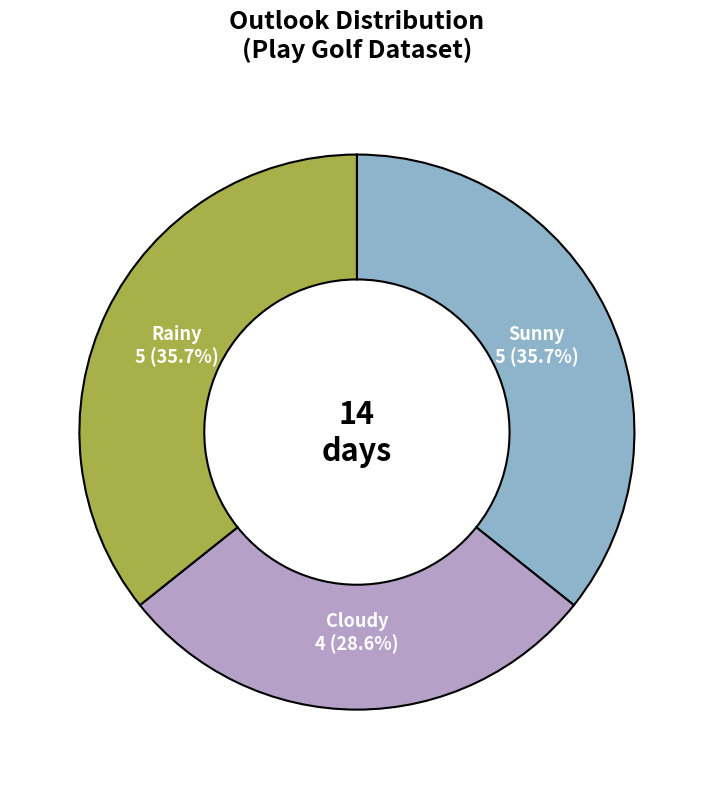

How many segments does this pie chart have?

3